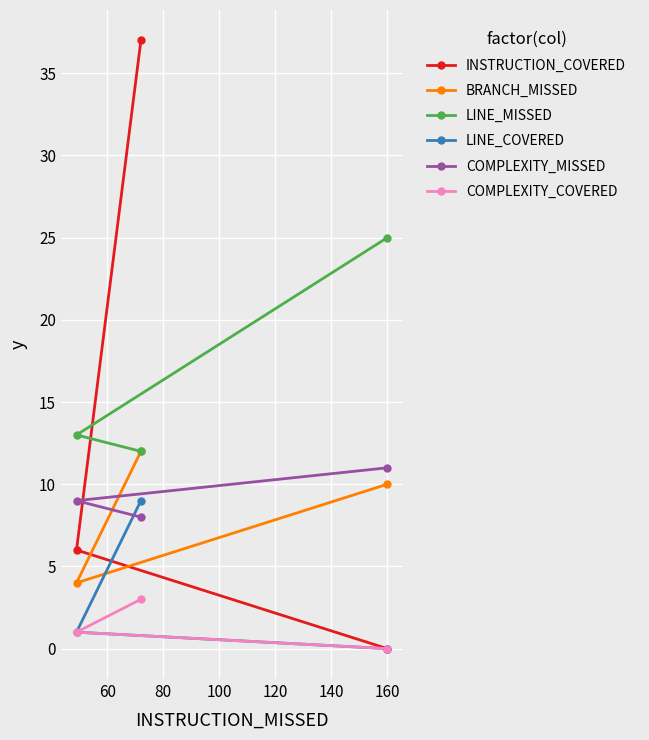

How many lines are shown in the chart?

6